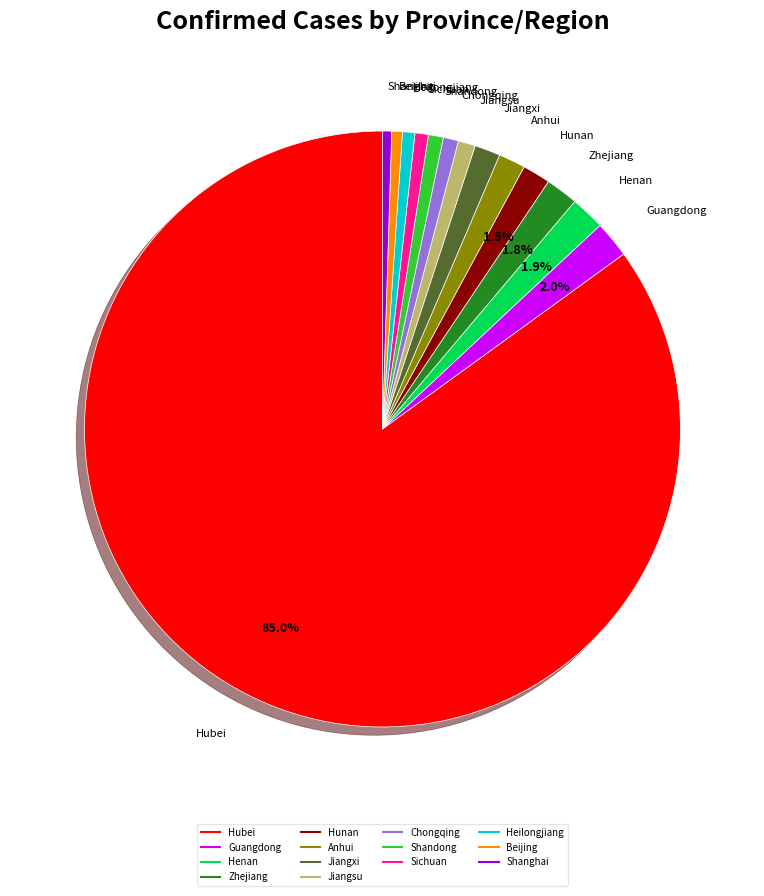

What is the ratio of the value at Zhejiang to the value at Shanghai?

3.6